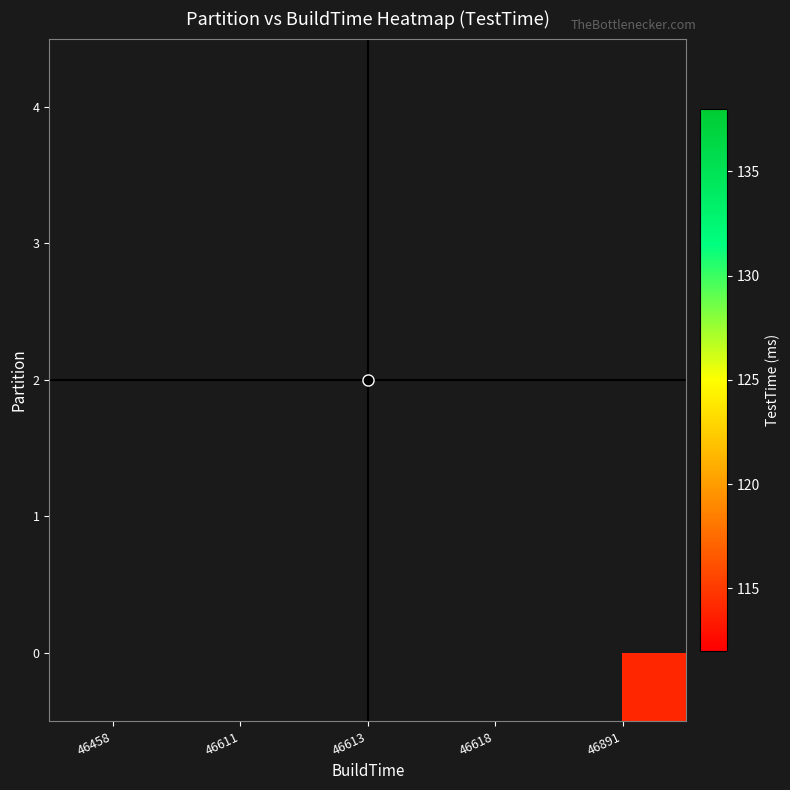

Which has a higher value, 46458 or 46611?

46611